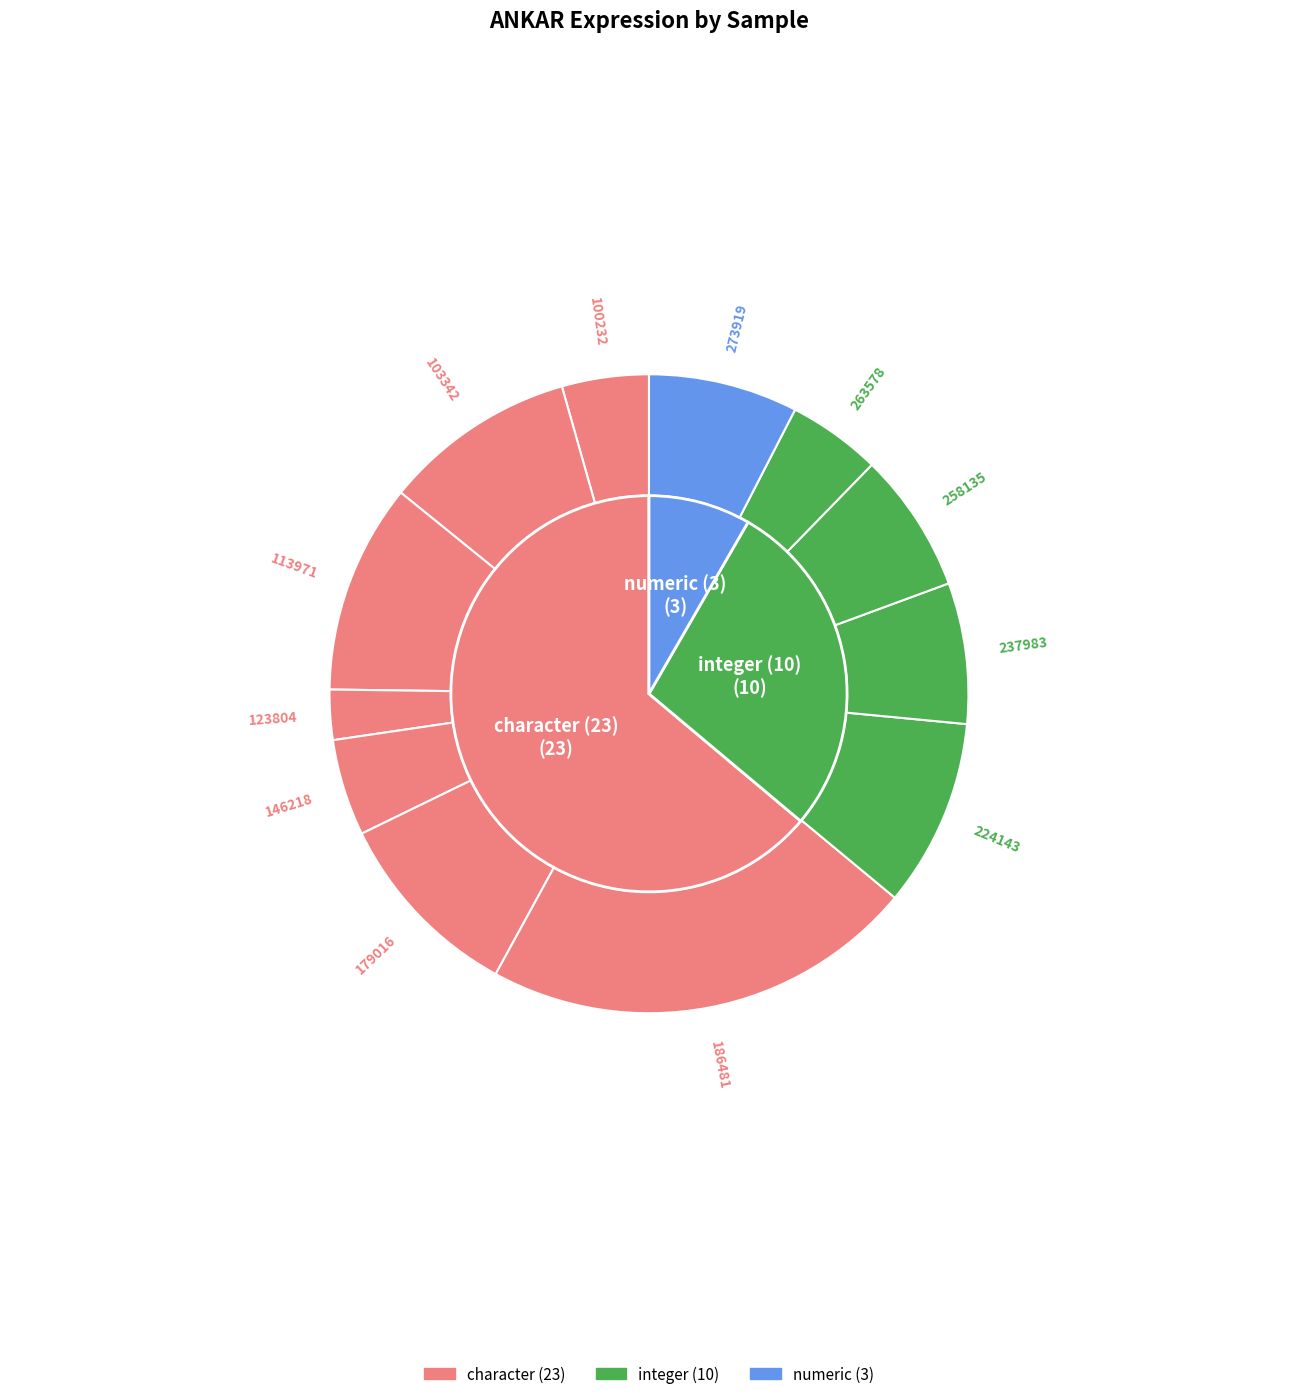

True or false: 186481 accounts for 32% of the total.

False